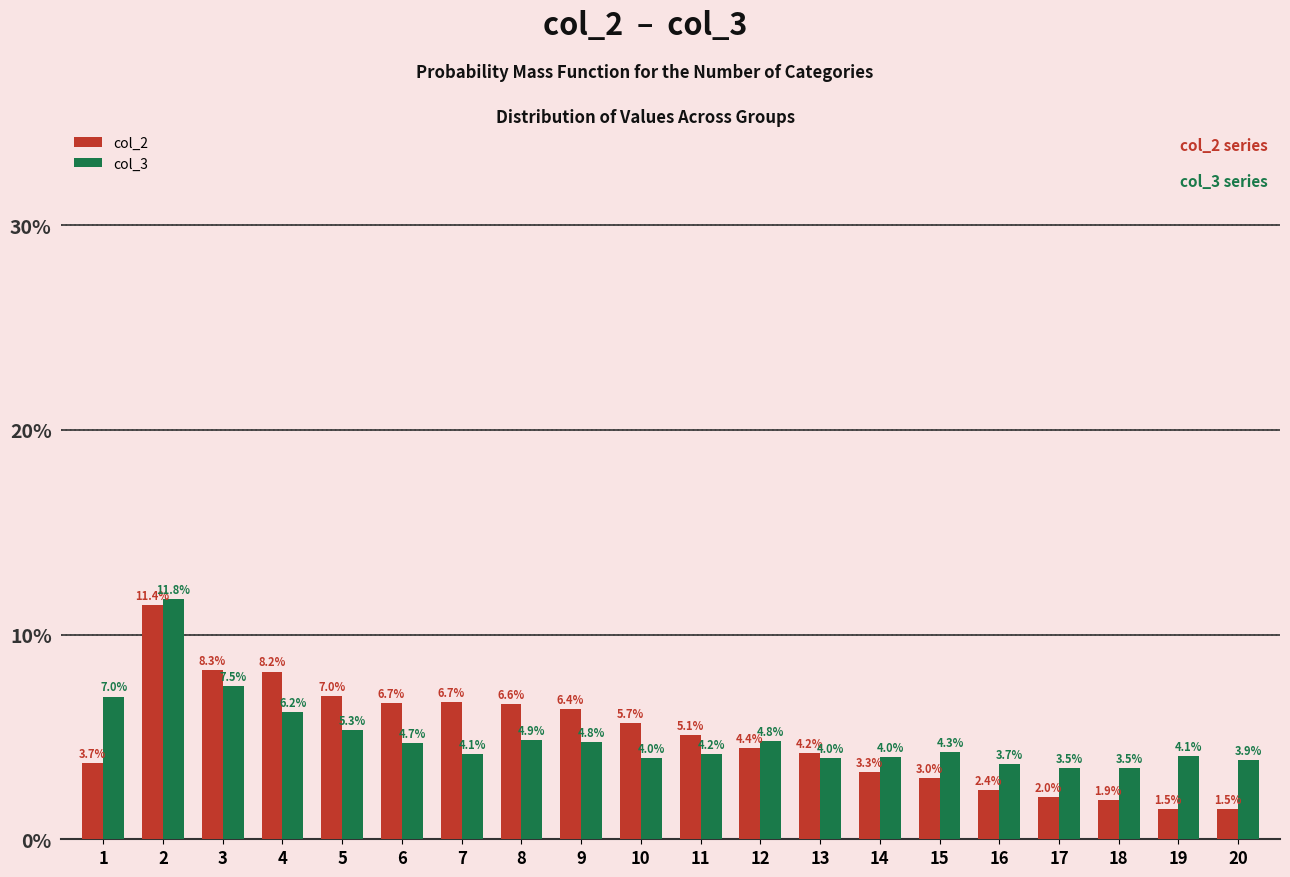

What is the average value of the col_2 series?

5.0